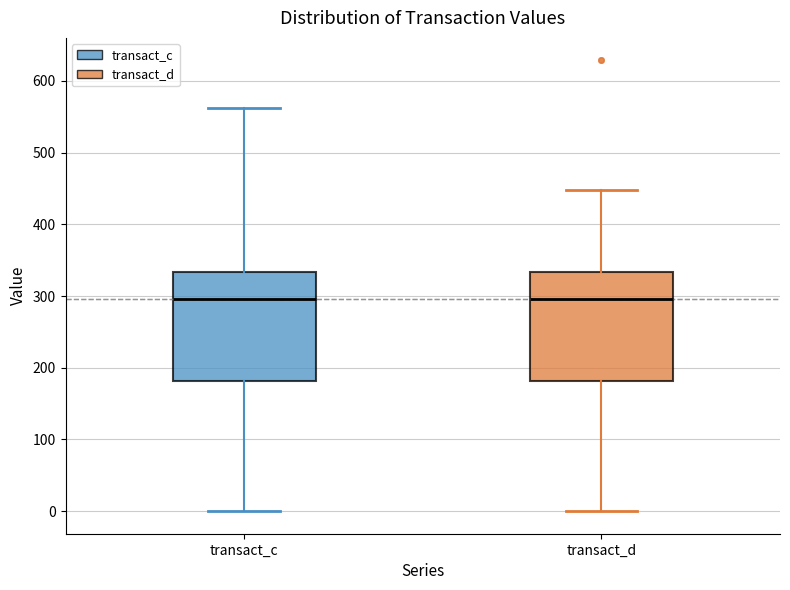

Reading left to right, transcribe this box plot: for each box, give where its median line is, the range the box spans, and where its two whiskers end, as read against the y-axis. The values are not printed on the chart, so give them approximately, as read against the axis.

transact_c: median 300, box 180 to 330, whiskers 0 to 560
transact_d: median 300, box 180 to 330, whiskers 0 to 450